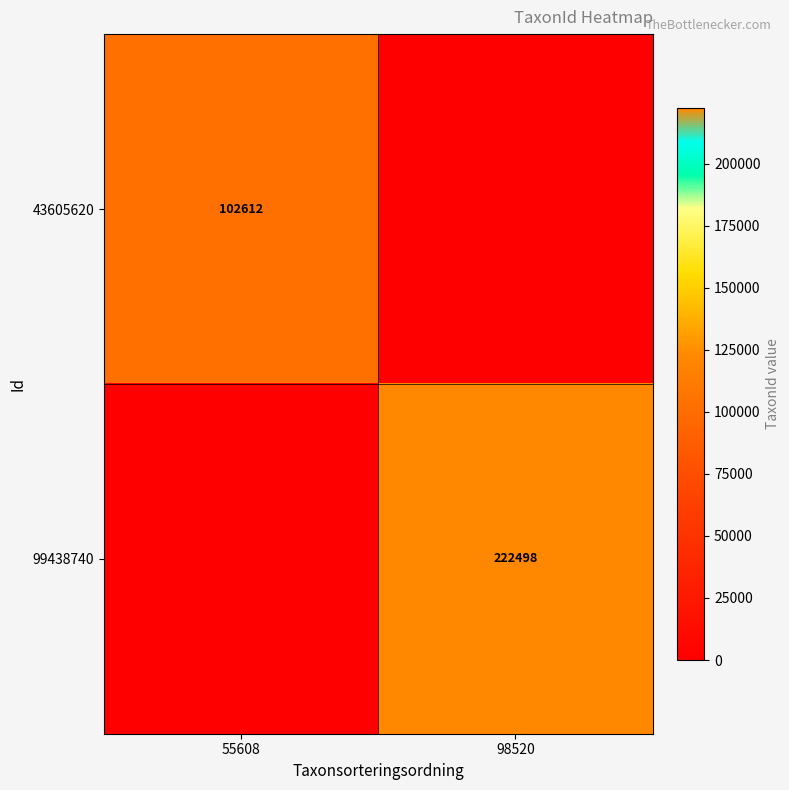

The 43605620 series shows 102612 at 55608. True or false?

True